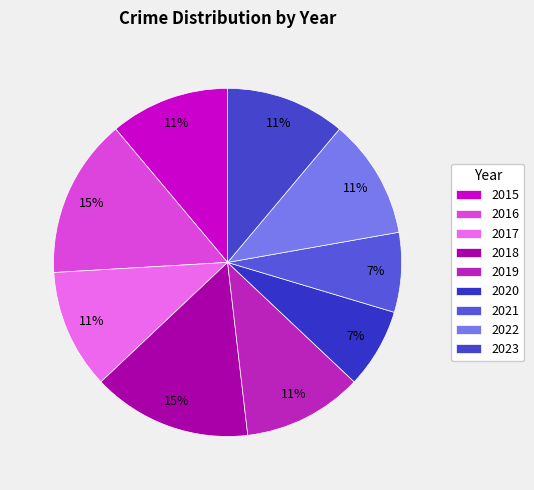

How many segments does this pie chart have?

9